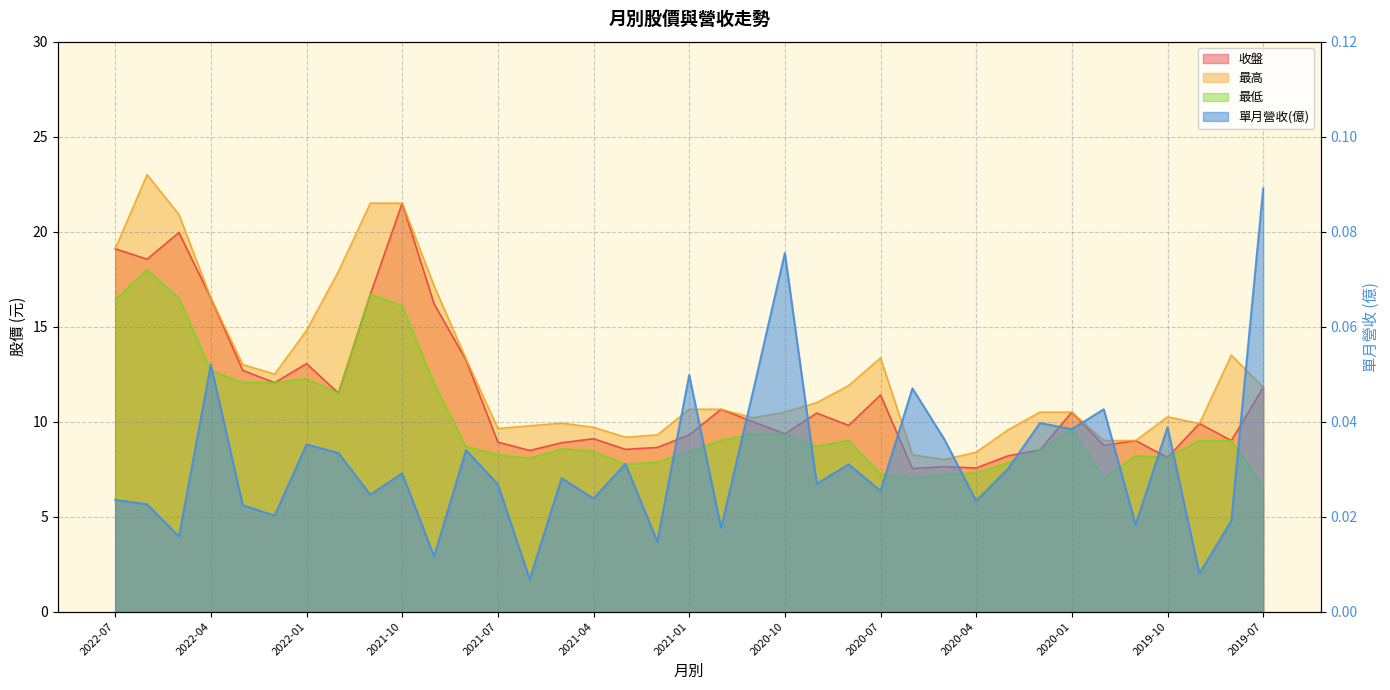

List the labels in order of 收盤 value, smallest first.

2020-06, 2020-04, 2020-05, 2019-10, 2020-03, 2021-06, 2020-02, 2021-03, 2021-02, 2019-12, 2021-05, 2021-07, 2019-11, 2019-08, 2021-04, 2021-01, 2020-10, 2020-08, 2019-09, 2020-11, 2020-09, 2020-01, 2020-12, 2020-07, 2021-12, 2019-07, 2022-02, 2022-03, 2022-01, 2021-08, 2021-09, 2022-04, 2021-11, 2022-06, 2022-07, 2022-05, 2021-10